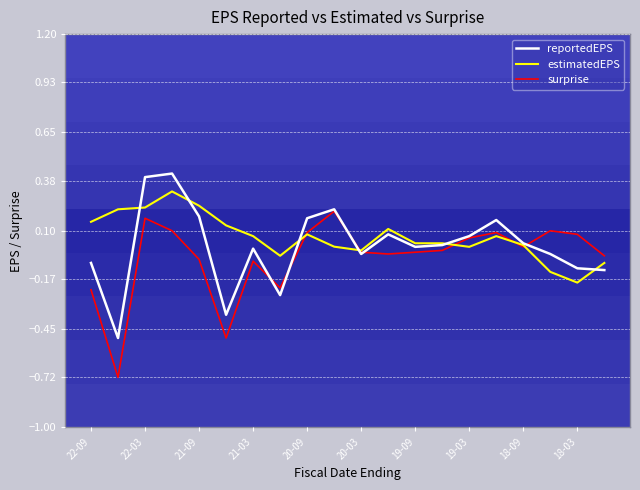

List the series in order of their peak value, lowest first.

surprise, estimatedEPS, reportedEPS